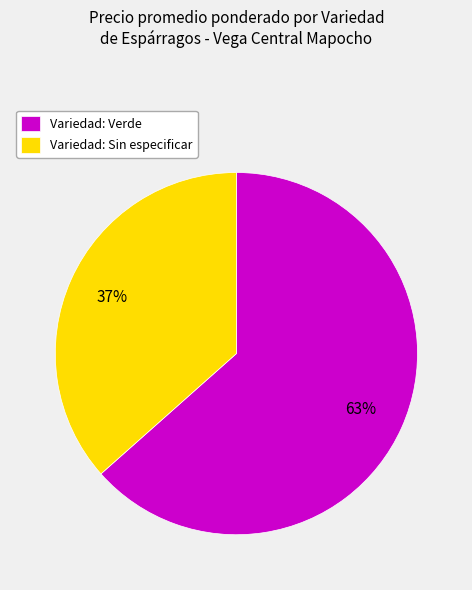

Which category accounts for the majority?

Variedad: Verde